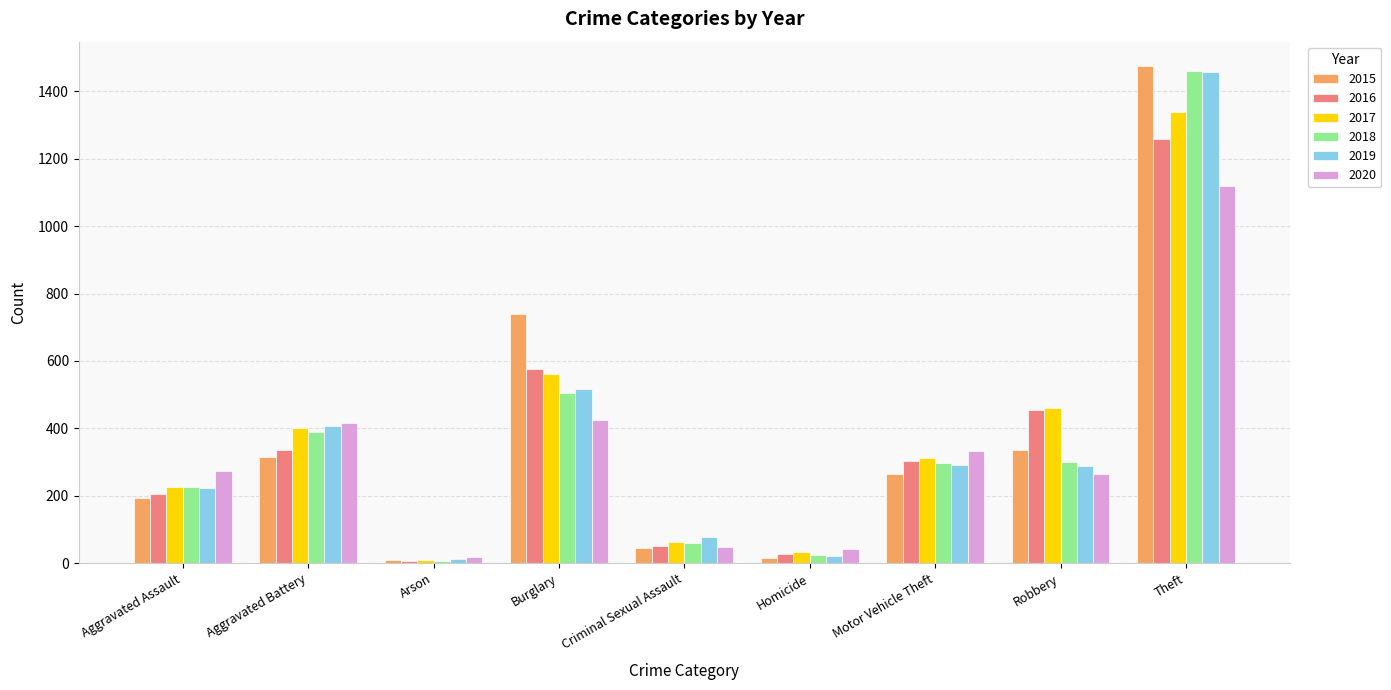

What is the difference between the 2016 values at Motor Vehicle Theft and Theft?

955